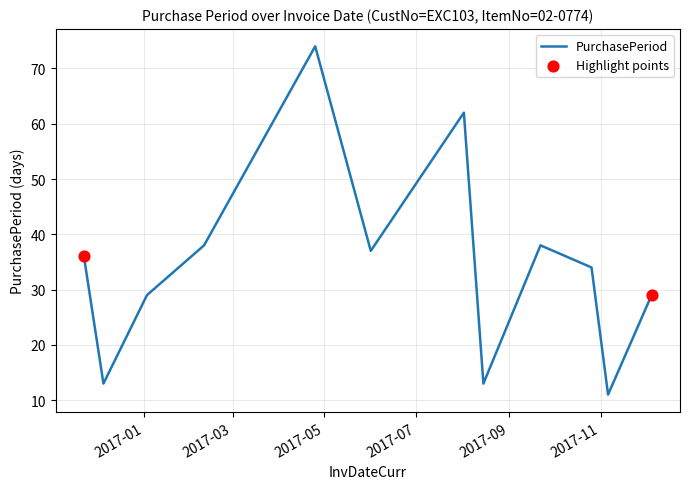

What is the maximum value shown in the chart?

74